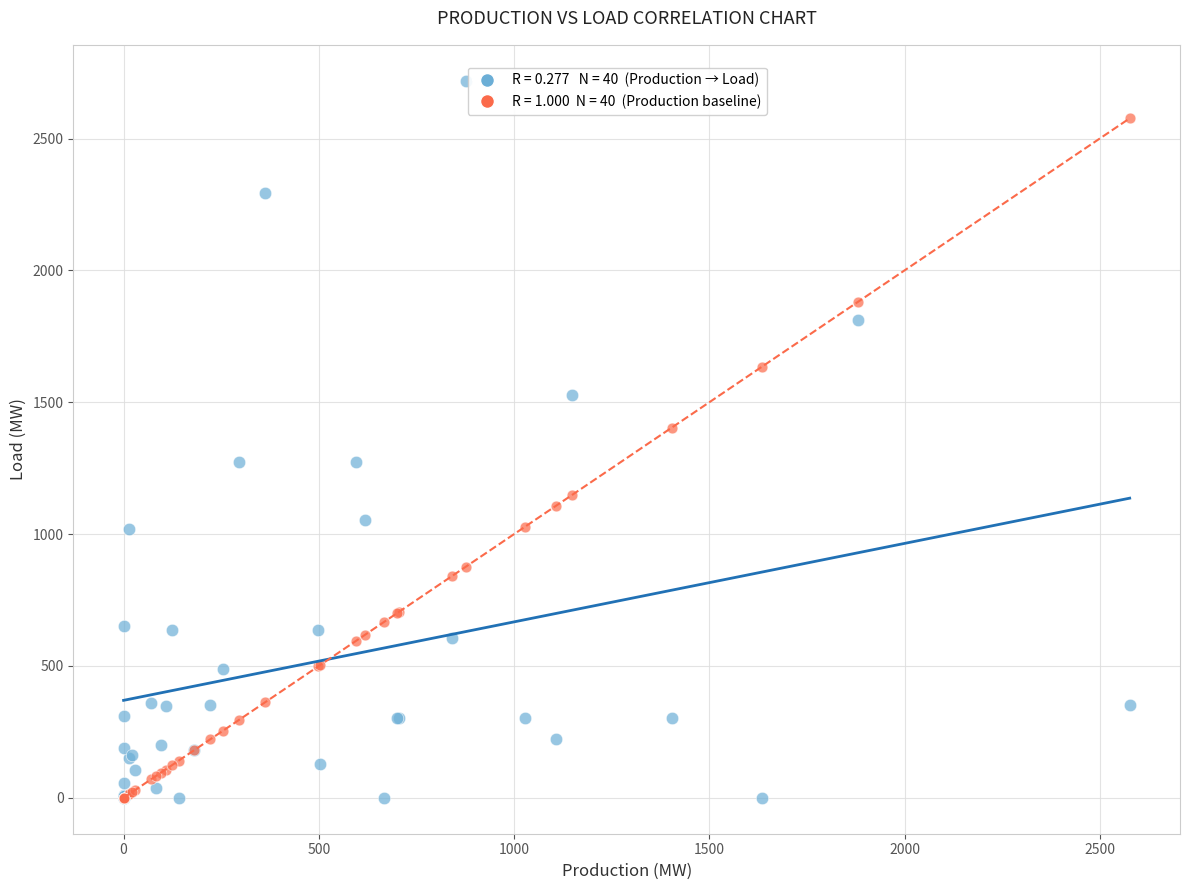

Across all series, what Y value is closest to 1359?

1403.8